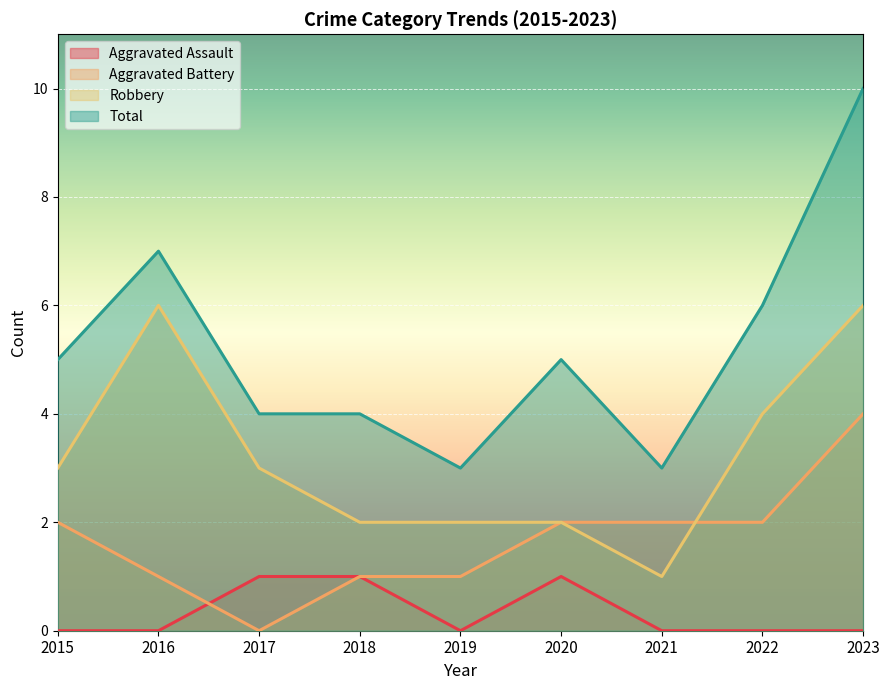

Rank the series at 2020 from lowest to highest value.

Aggravated Assault, Aggravated Battery, Robbery, Total